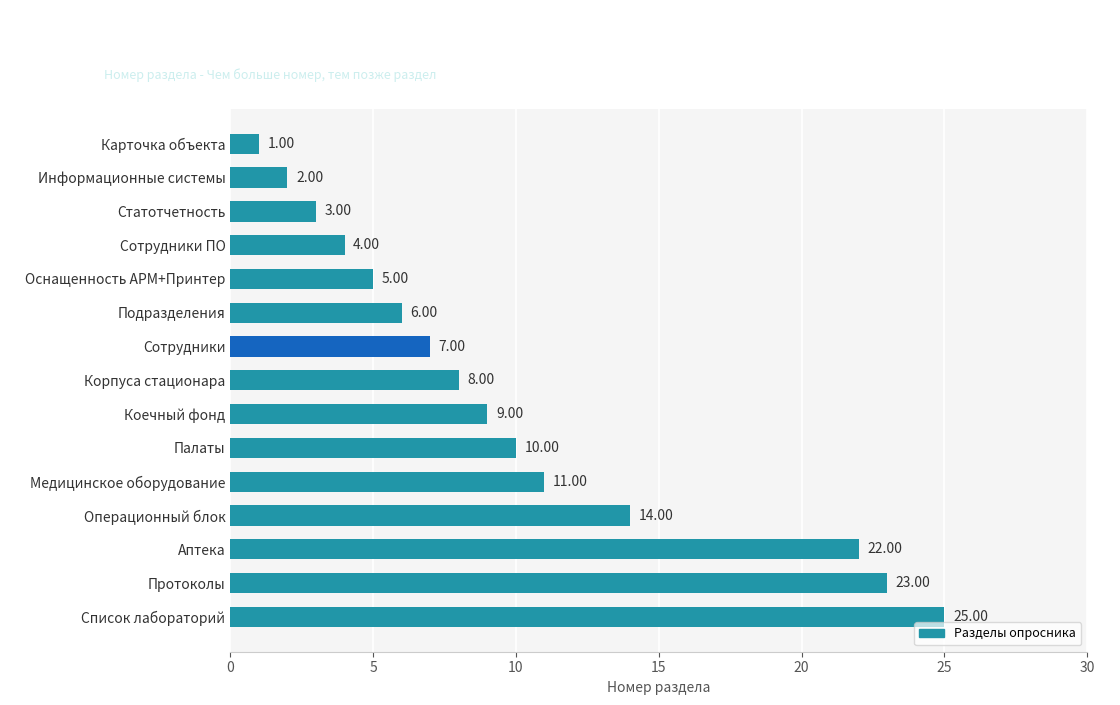

Does the chart contain stacked bars?

No